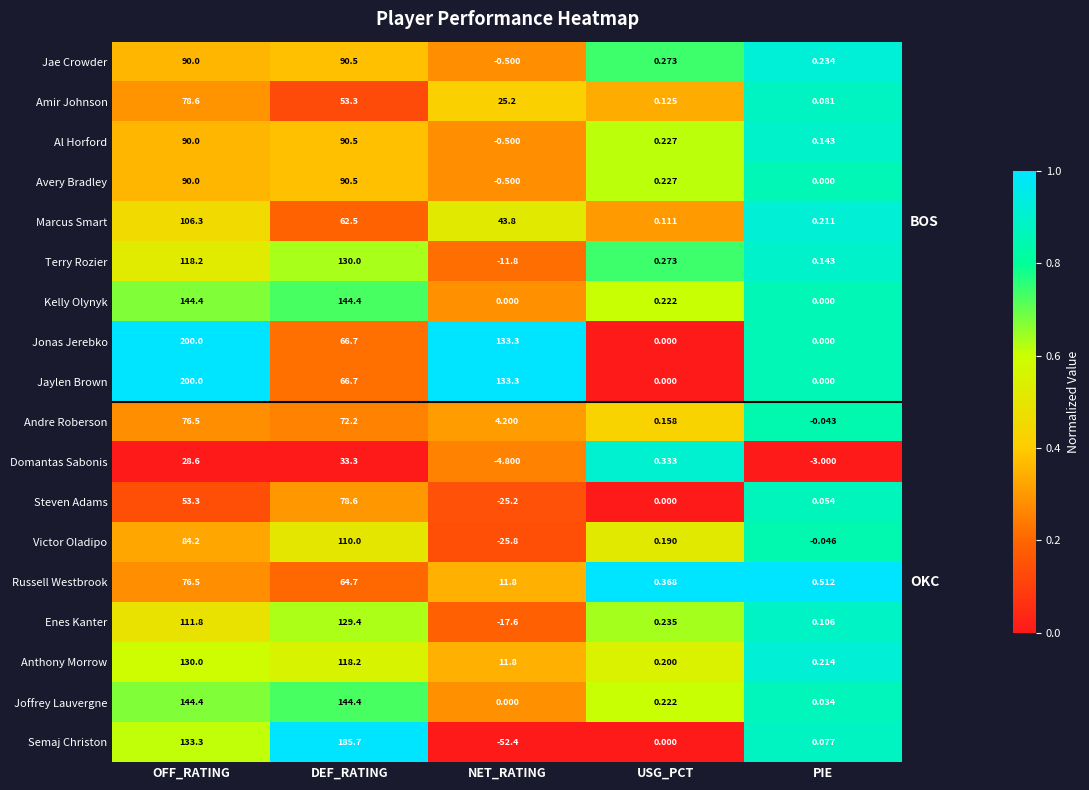

At which label is Marcus Smart closest to 53?

NET_RATING